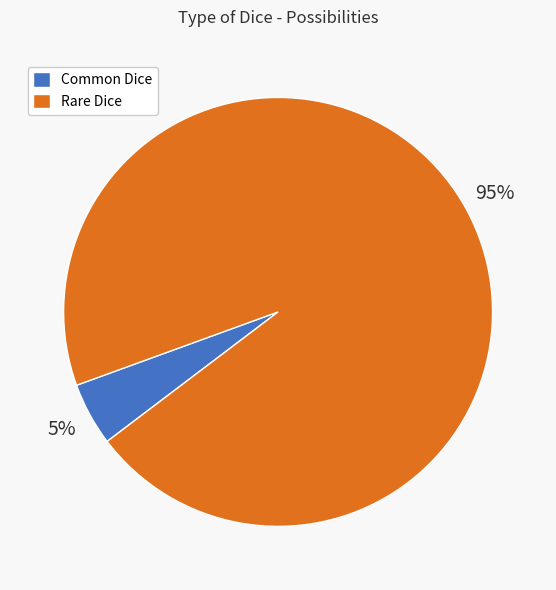

To the nearest percent, what is the difference between the Rare Dice and Common Dice slice percentages?

90%